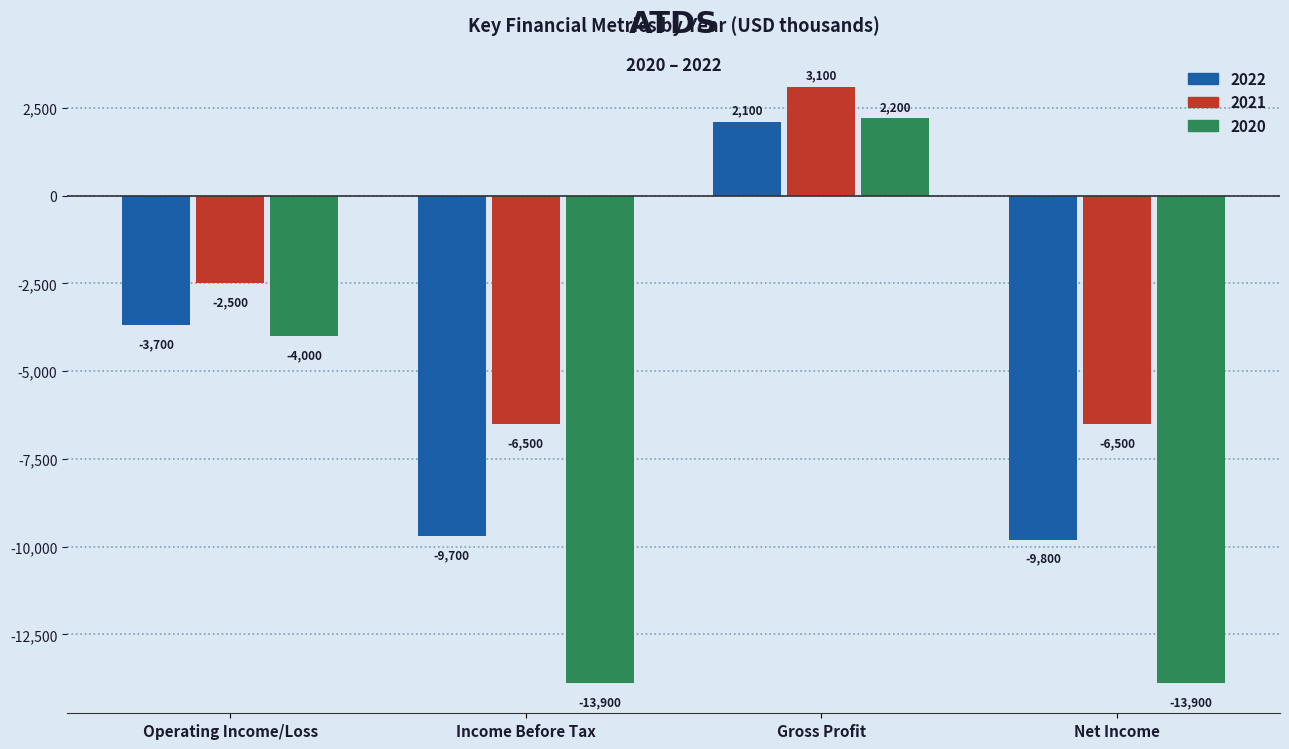

How many distinct data groups are displayed?

3